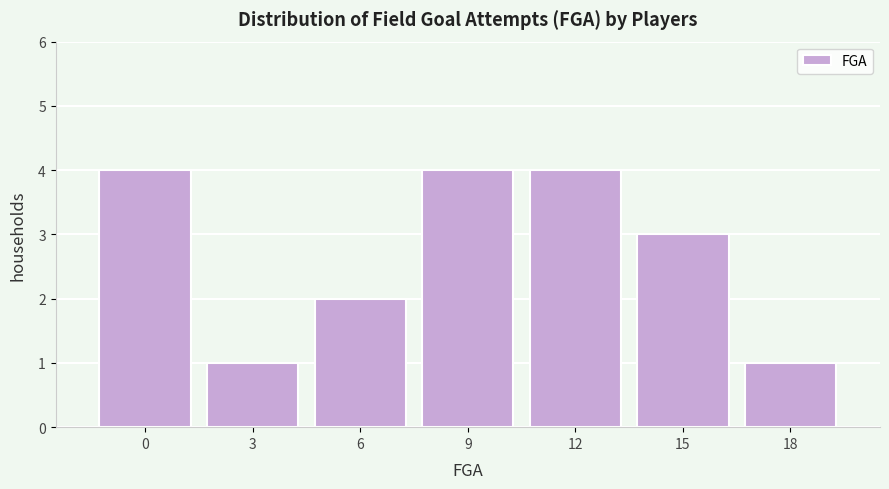

Reading left to right, transcribe all the data shown in this chart.

4	1	2	4	4	3	1